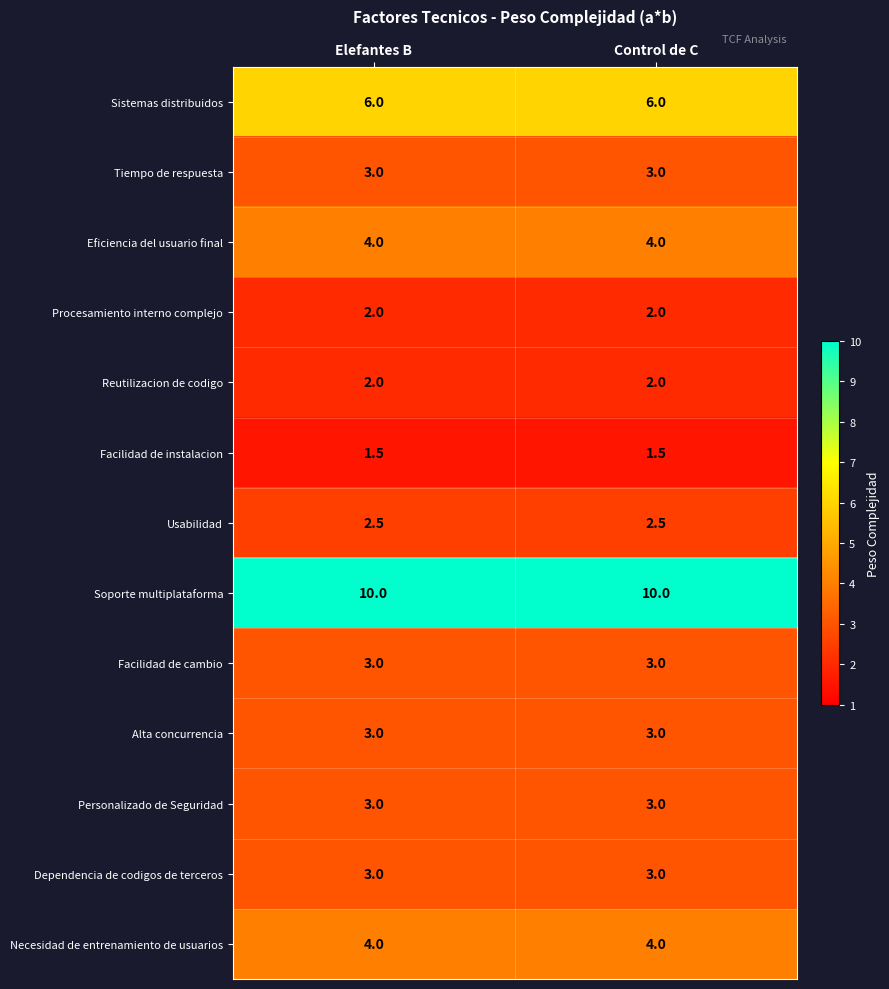

Which series has the largest total across all categories?

Soporte multiplataforma